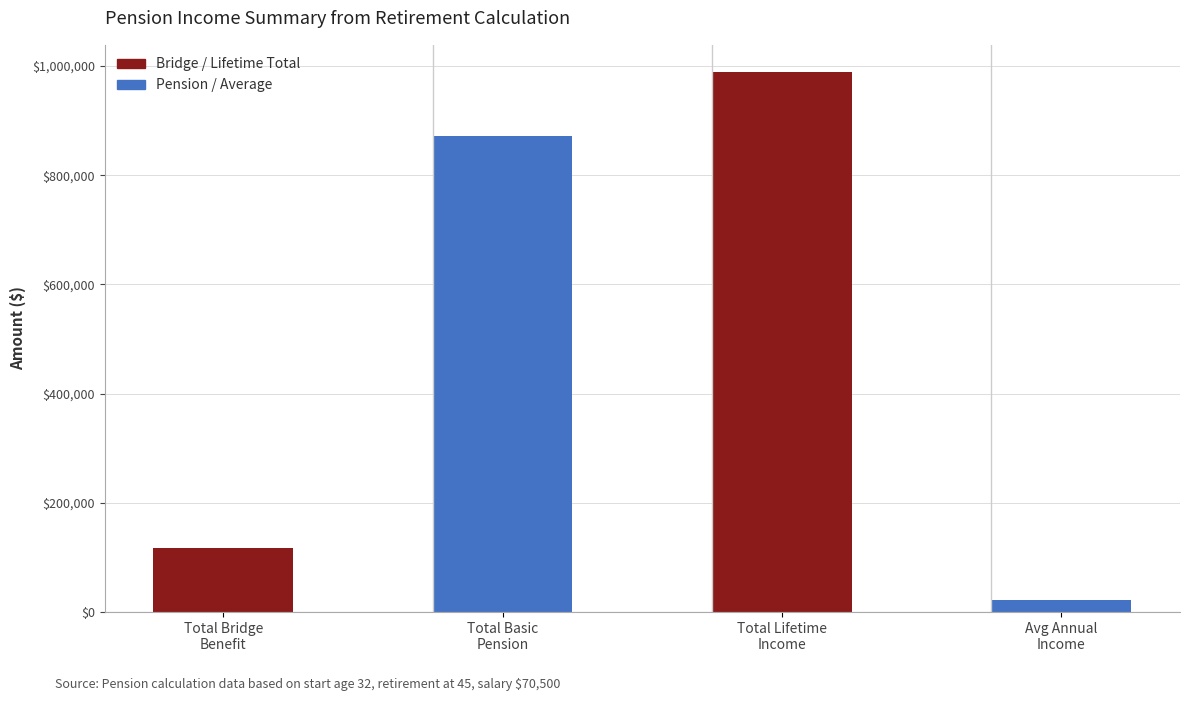

True or false: the data shows 118118.0 at Total income from bridge benefit.

True